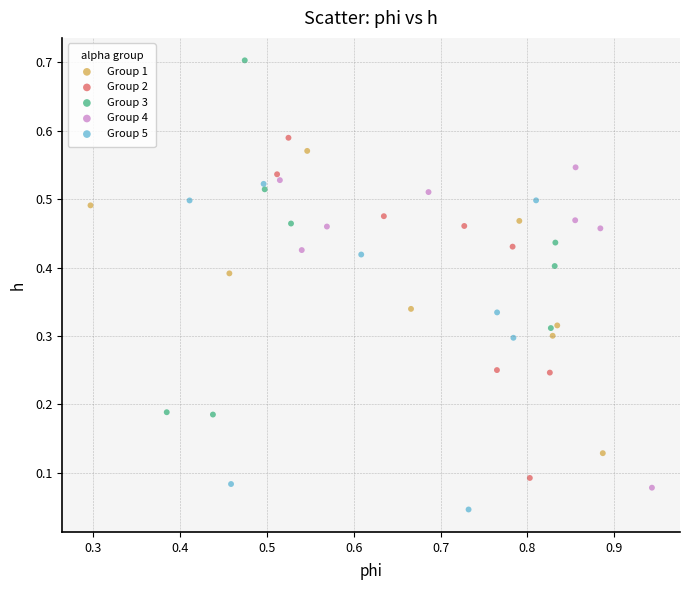

Which series contains the highest Y value?

Group 3